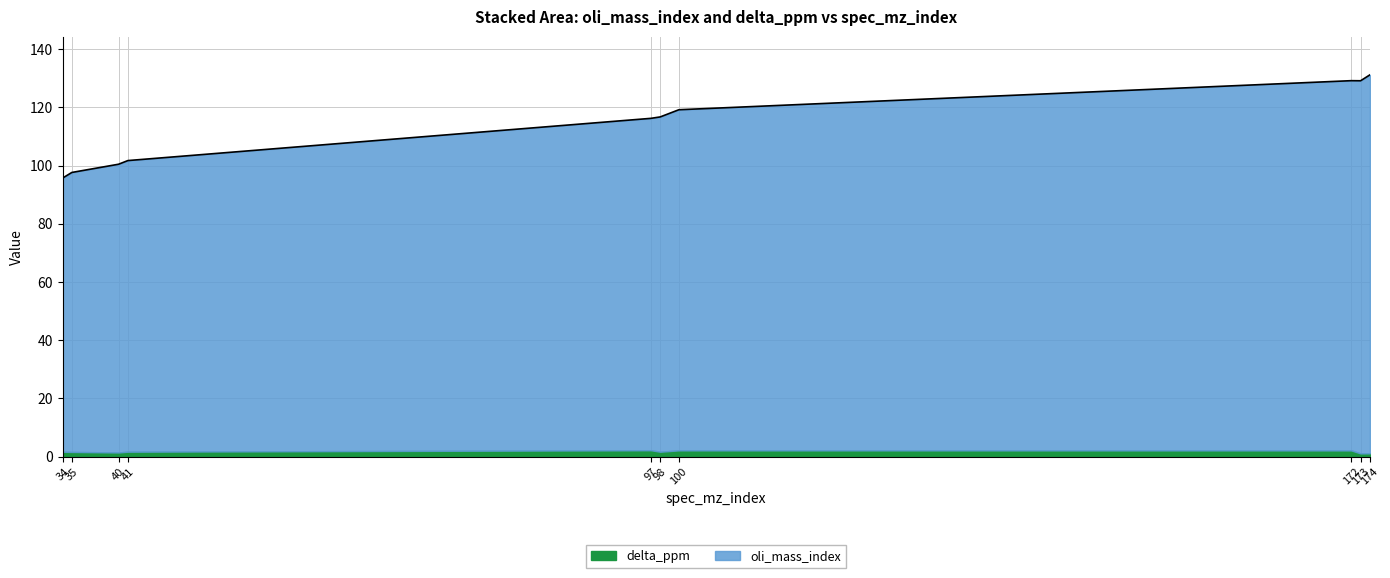

True or false: there are more than 1 points higher than both neighbors.

False